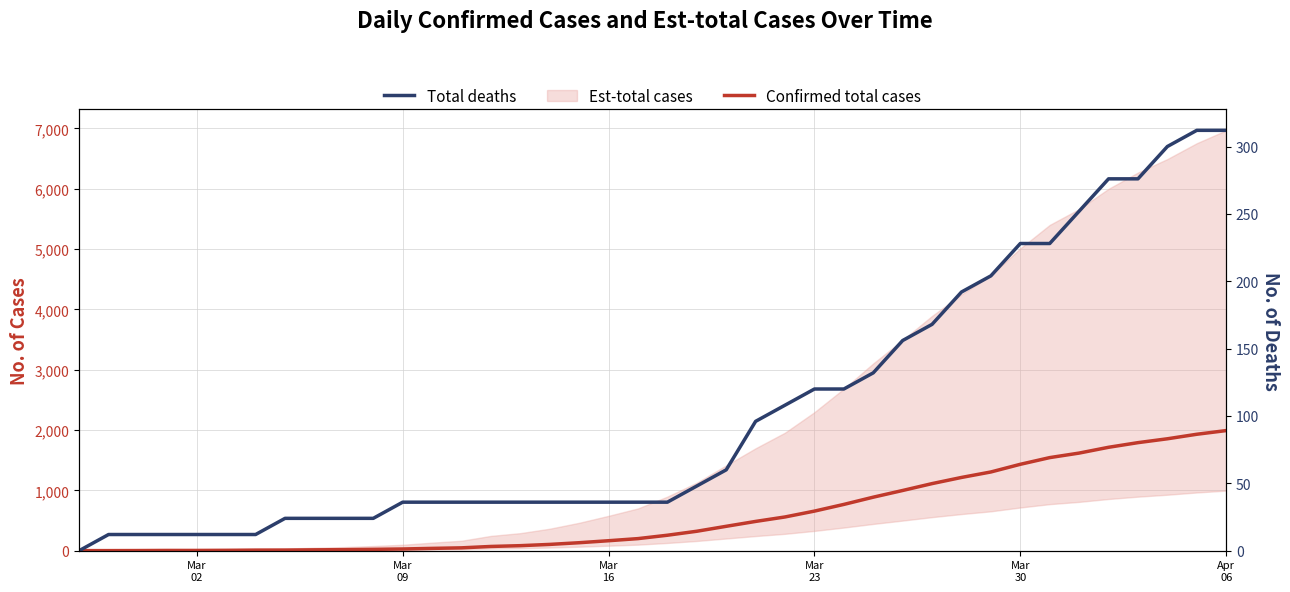

Does the chart display data point markers on the line(s)?

No